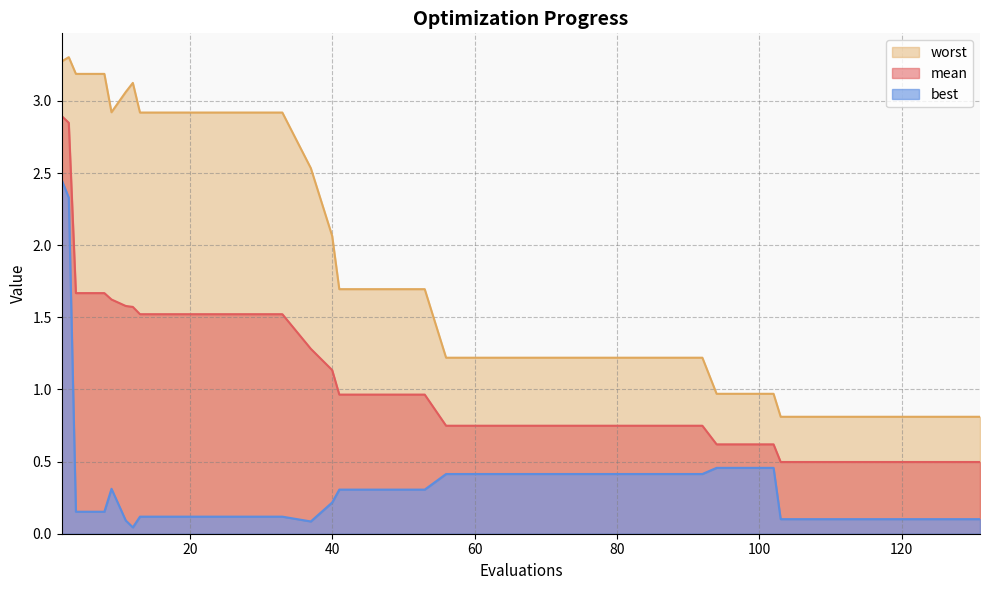

Which series has the largest total across all categories?

worst